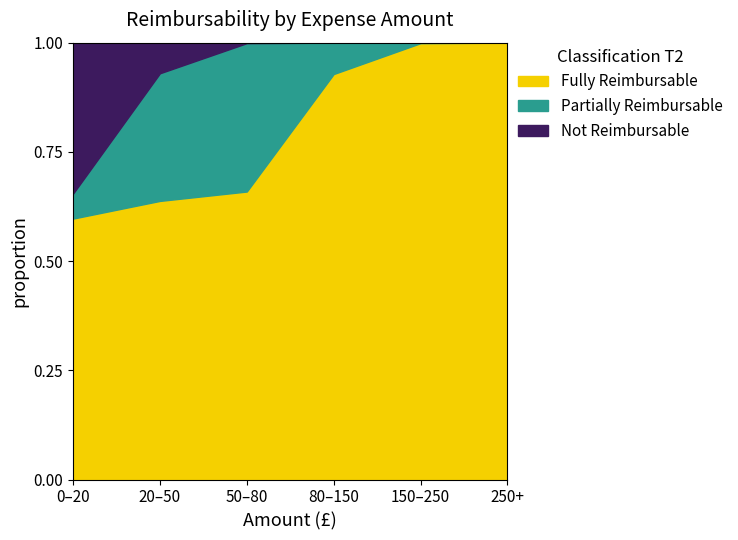

What is the total value across all series at 0–20?

1.0